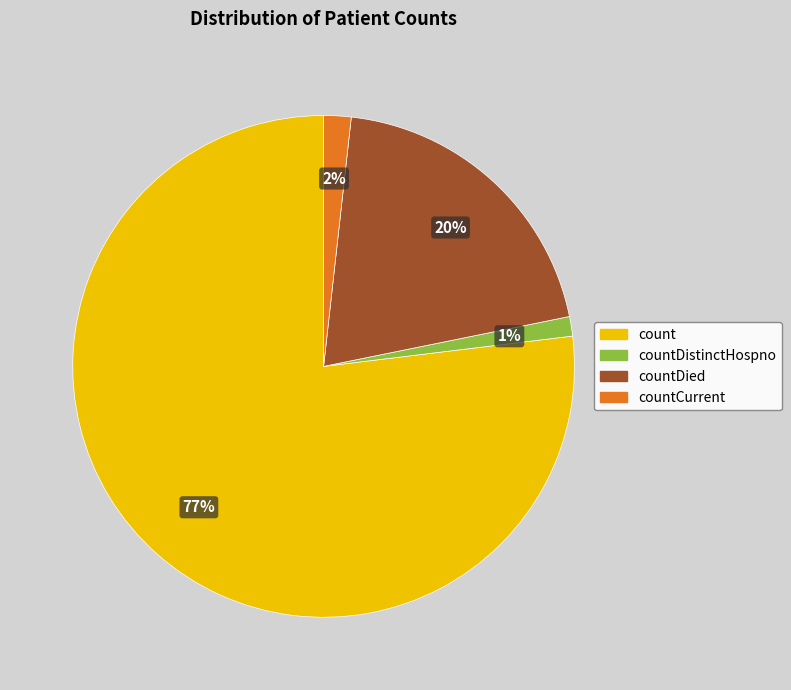

Rank the categories by value from lowest to highest.

countDistinctHospno, countCurrent, countDied, count